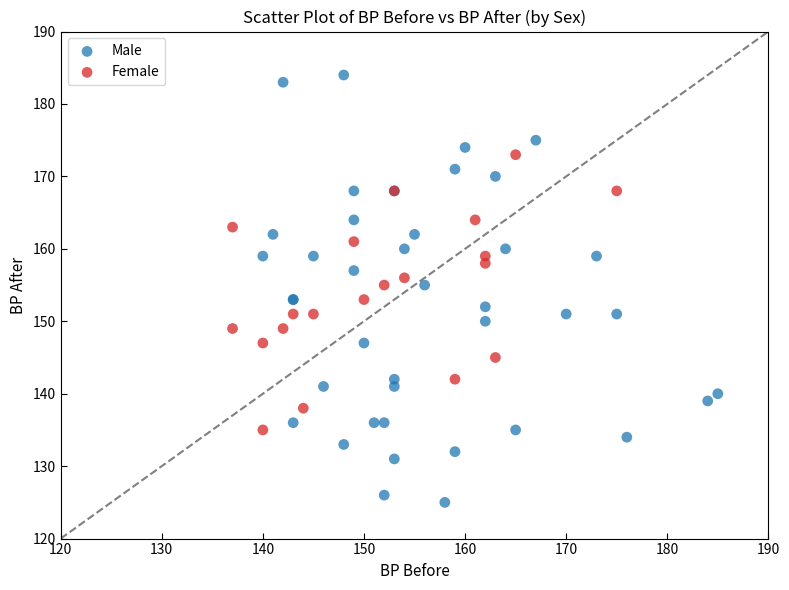

Which series has the widest spread of Y values?

Male